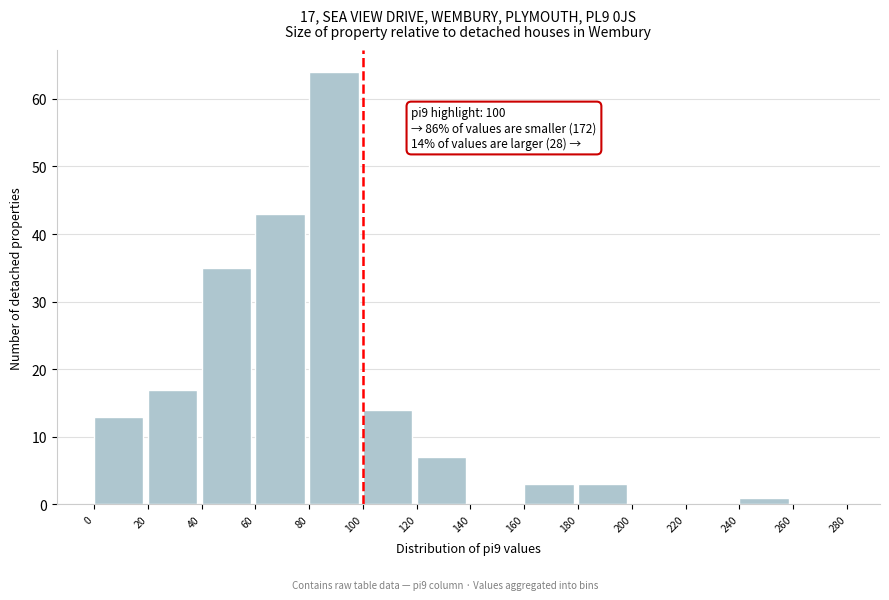

Which range on the x-axis has the tallest bar?

80 to 100